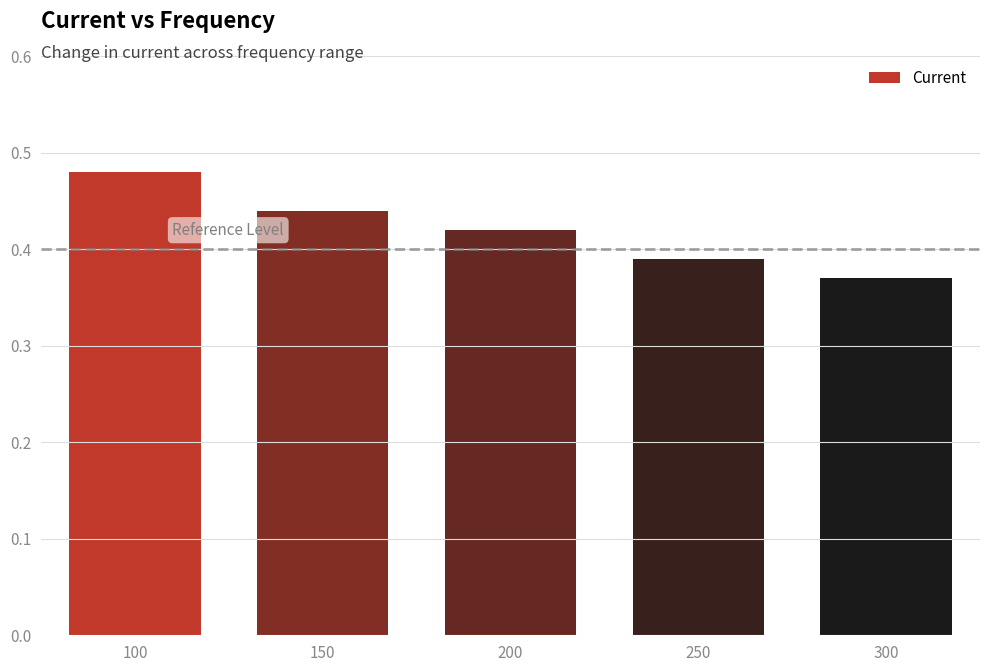

Which label corresponds to the largest value in the chart?

100